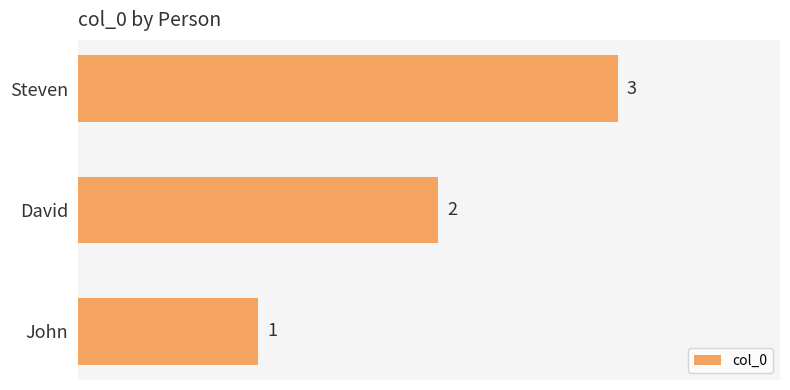

What is the change in value from David to Steven?

+1